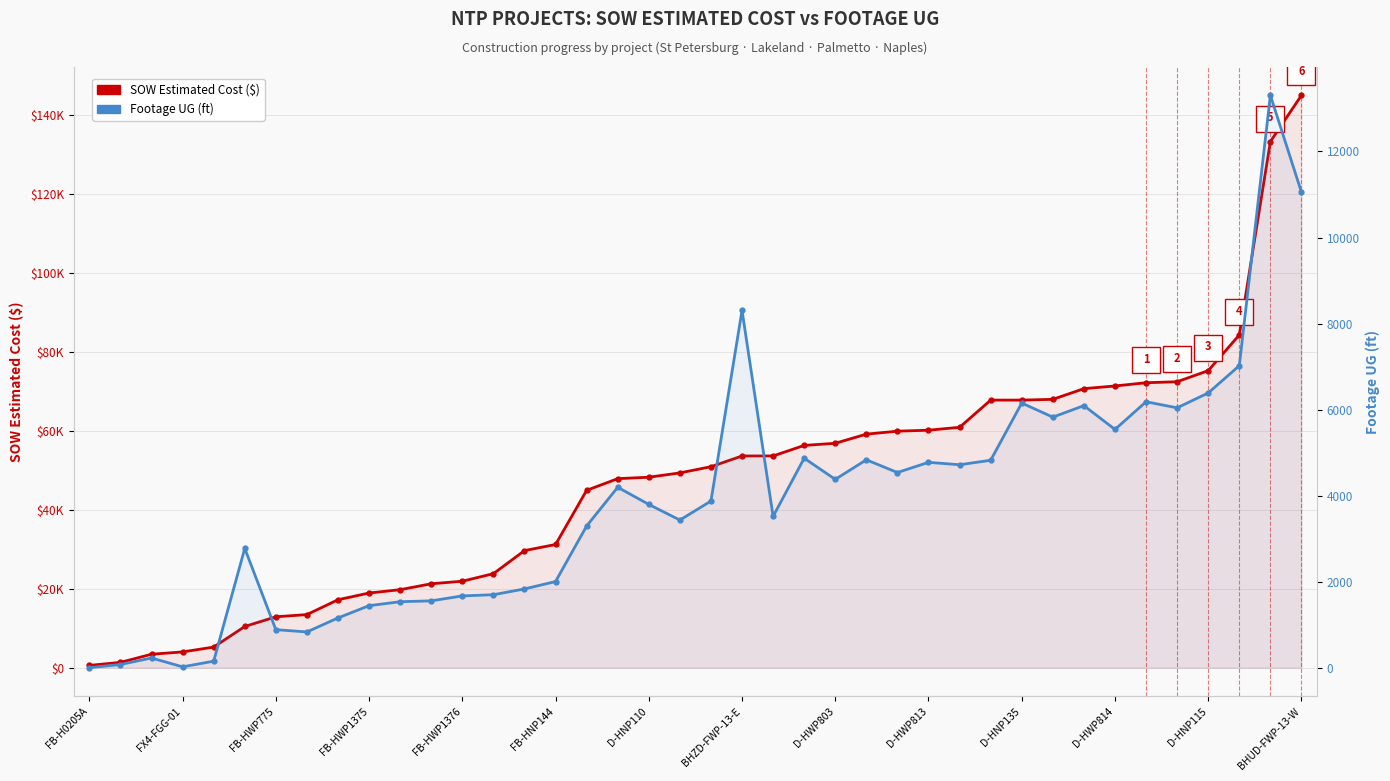

The SOW Estimated Cost ($) series shows 47849.0 at 17. True or false?

True